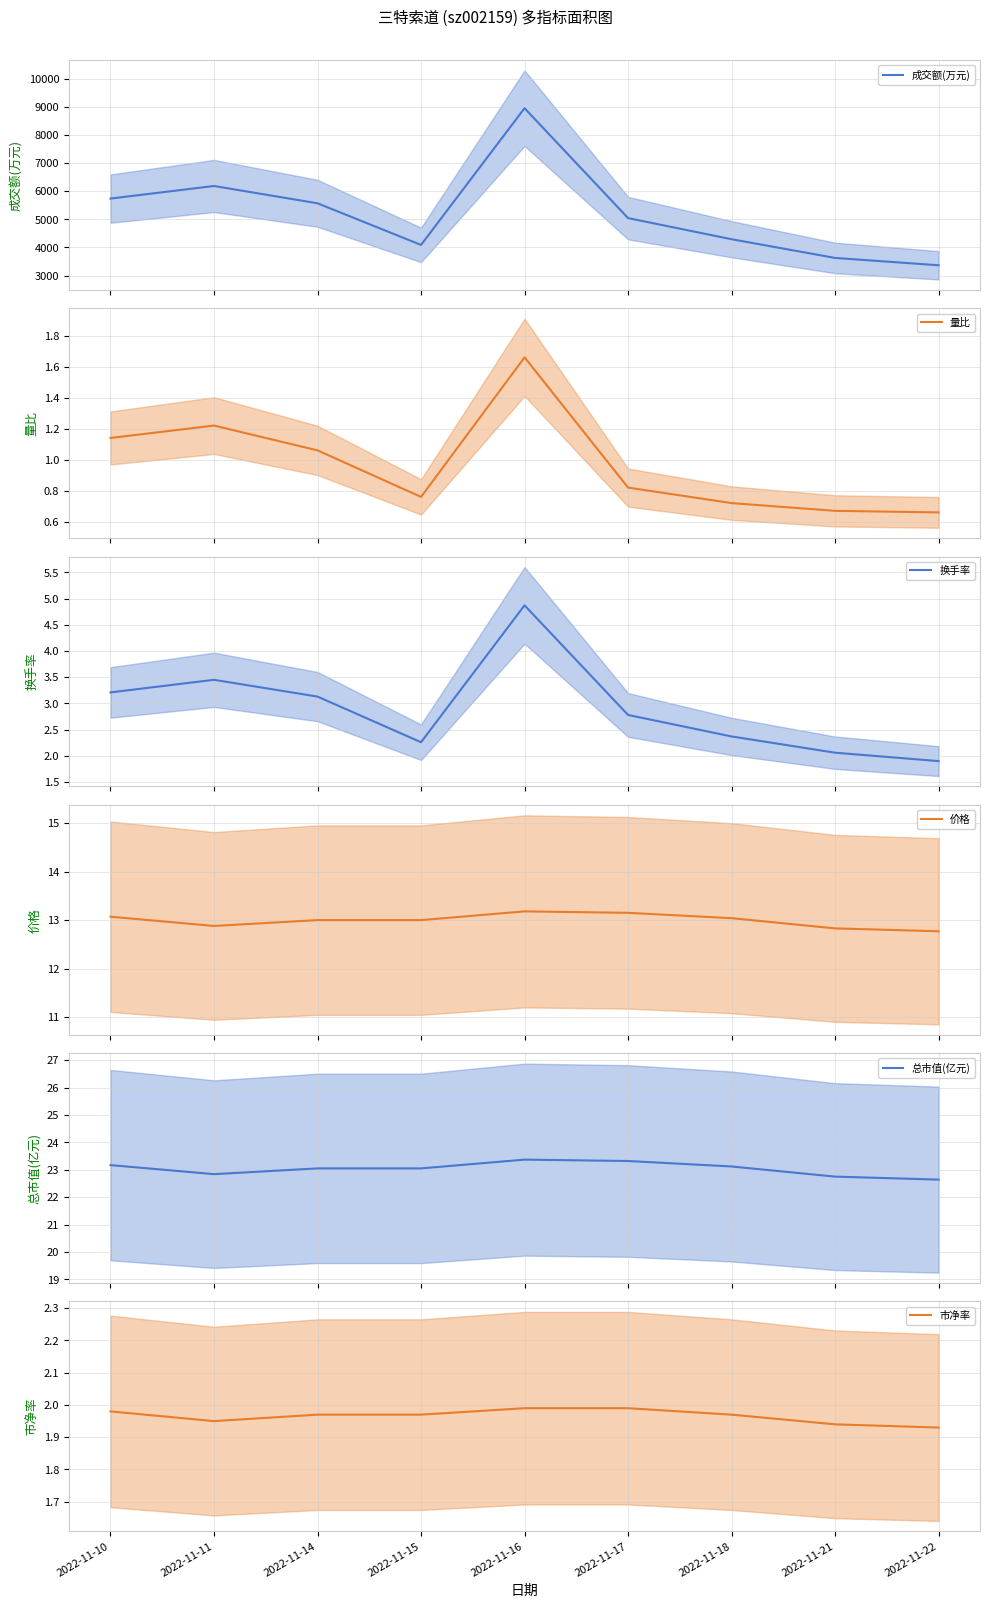

What is the average value of the 总市值(亿元) series?

23.0